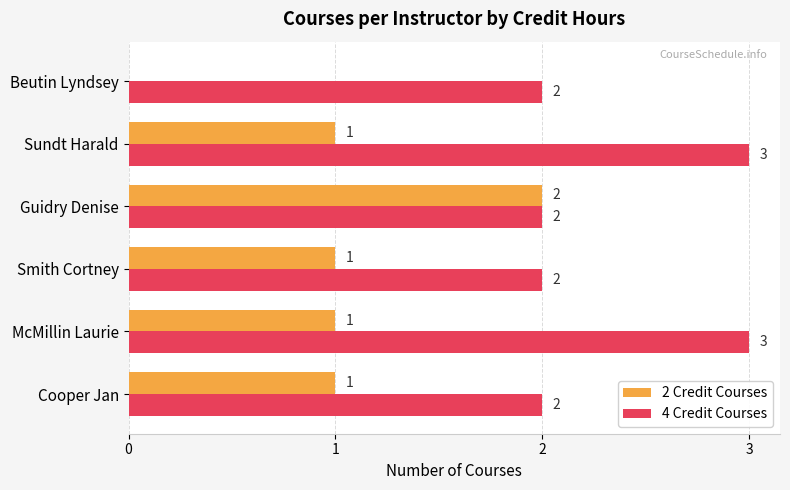

Is the value of 2 Credit Courses at McMillin Laurie greater than the value of 4 Credit Courses at Guidry Denise?

No